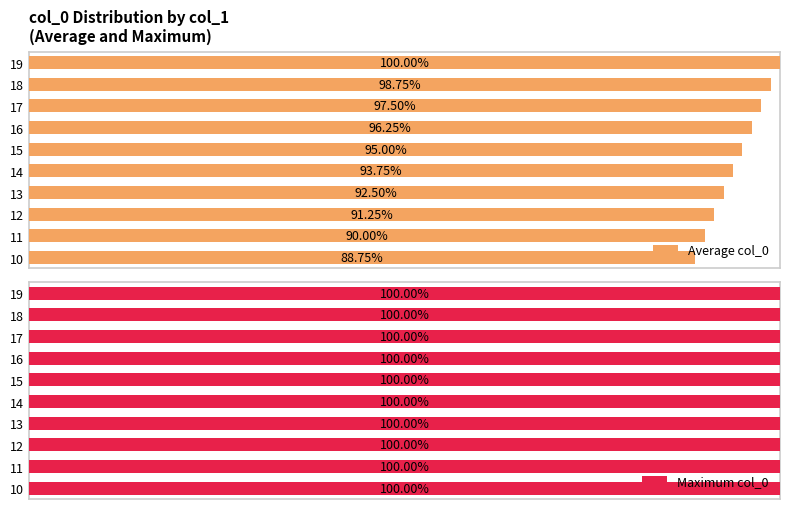

Rank the categories by Average col_0 value from highest to lowest.

19, 18, 17, 16, 15, 14, 13, 12, 11, 10